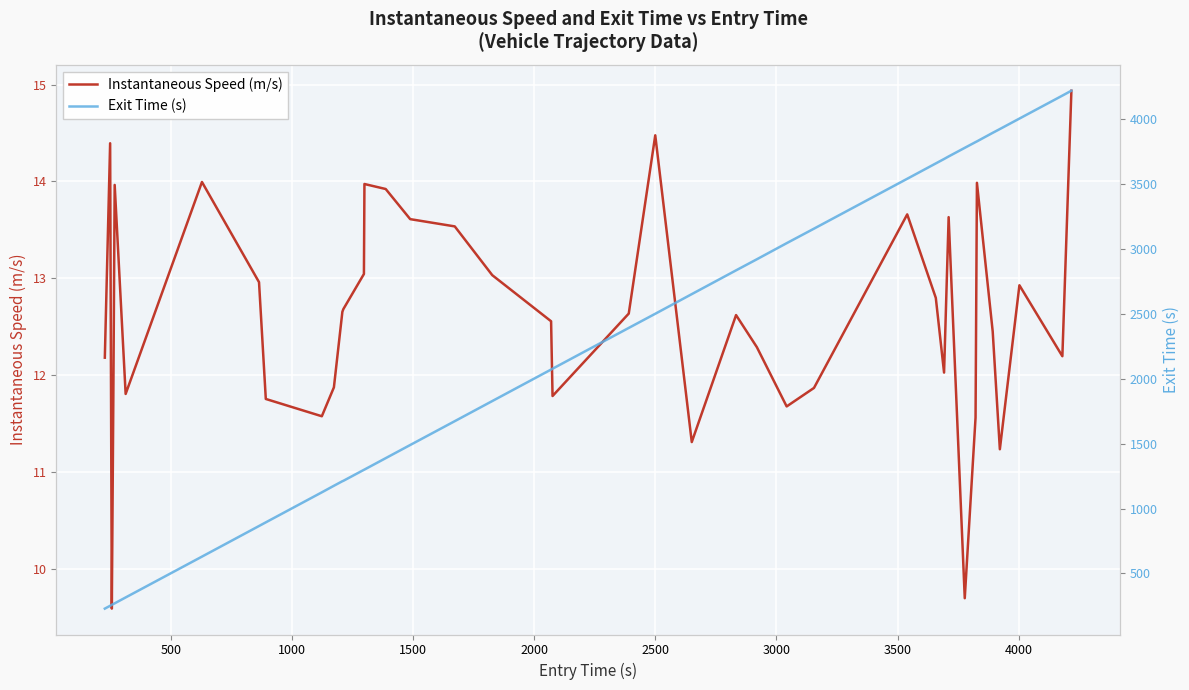

What is the lowest value of the Instantaneous Speed (m/s) series?

9.6